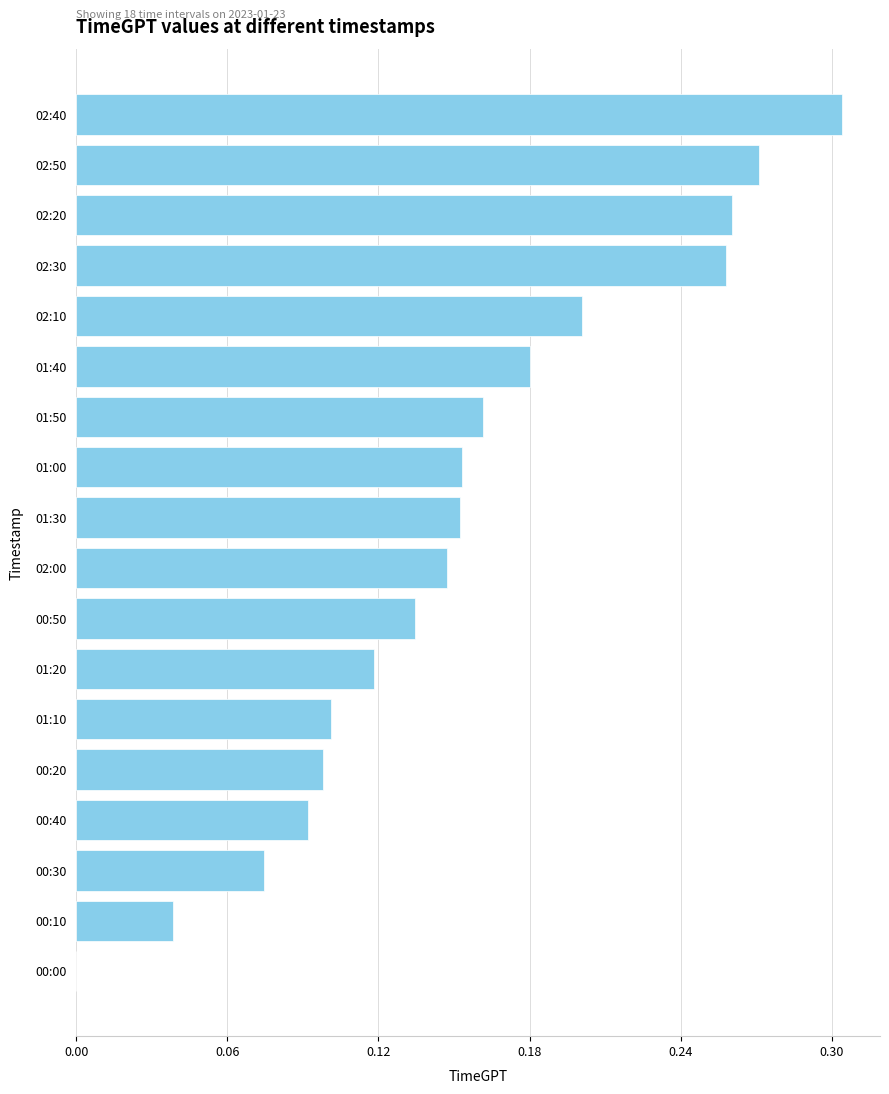

At which category does the chart reach its peak across all series?

02:40